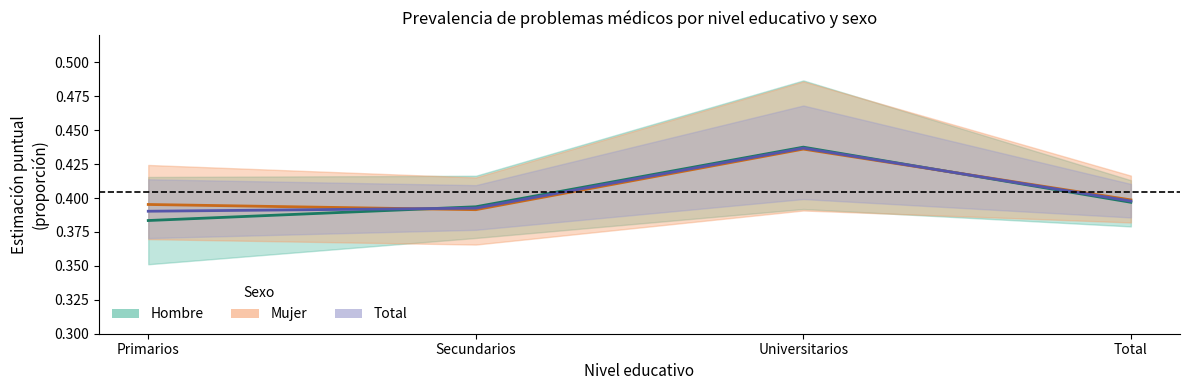

What is the label of the 2nd point from the left?

Secundarios